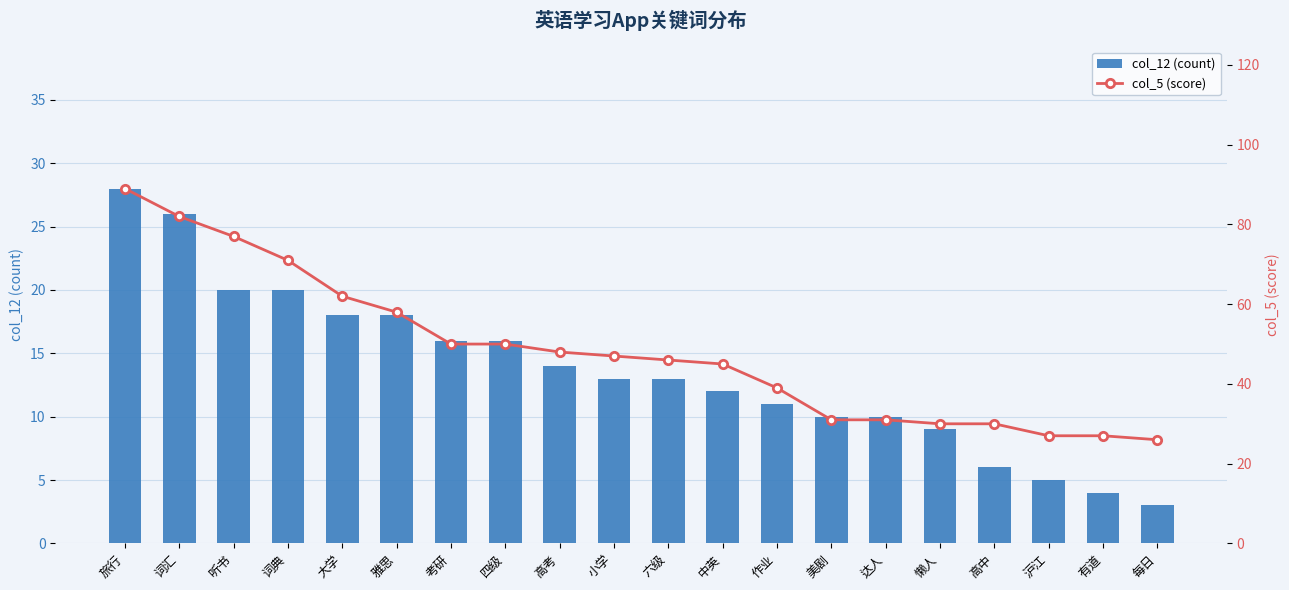

Reading left to right, what are all the values shown in this chart?

col_12 (count): 旅行=28	词汇=26	听书=20	词典=20	大学=18	雅思=18	考研=16	四级=16	高考=14	小学=13	六级=13	中英=12	作业=11	美剧=10	达人=10	懒人=9	高中=6	沪江=5	有道=4	每日=3
col_5 (score): 旅行=89	词汇=82	听书=77	词典=71	大学=62	雅思=58	考研=50	四级=50	高考=48	小学=47	六级=46	中英=45	作业=39	美剧=31	达人=31	懒人=30	高中=30	沪江=27	有道=27	每日=26